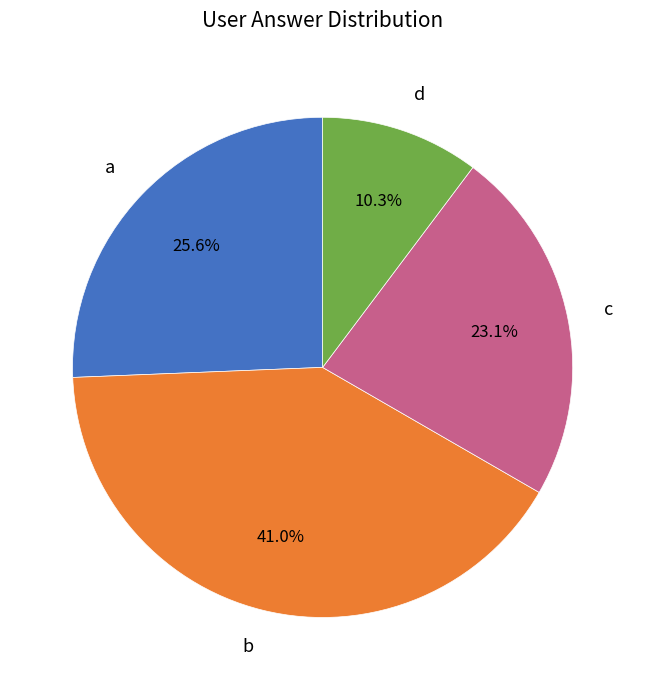

To the nearest percent, what portion does a represent?

26%